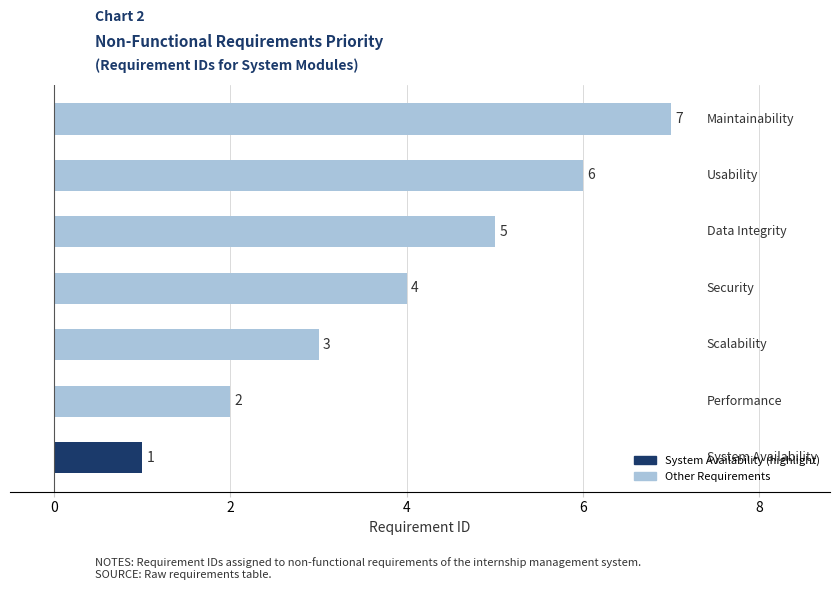

How many values are between 2 and 6?

5